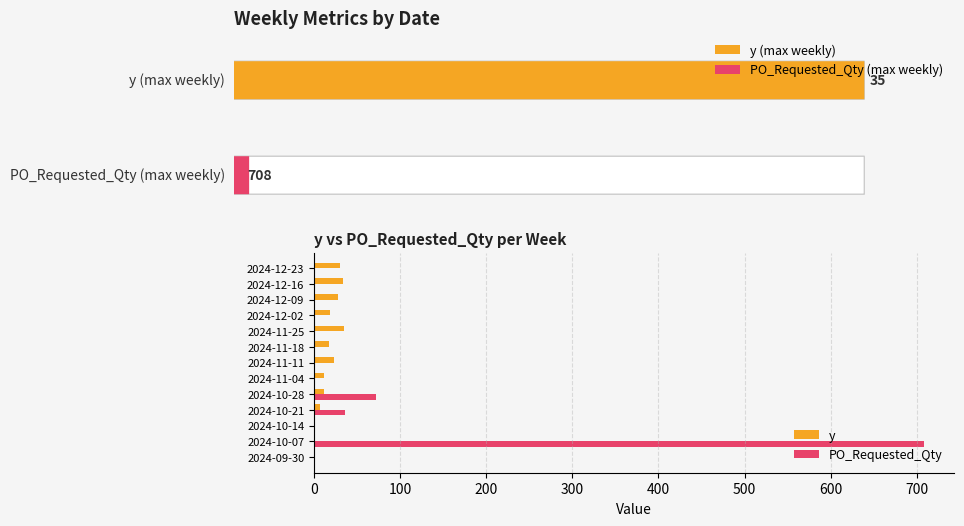

Is the value of PO_Requested_Qty at 2024-10-21 greater than the value of y at 2024-11-04?

Yes